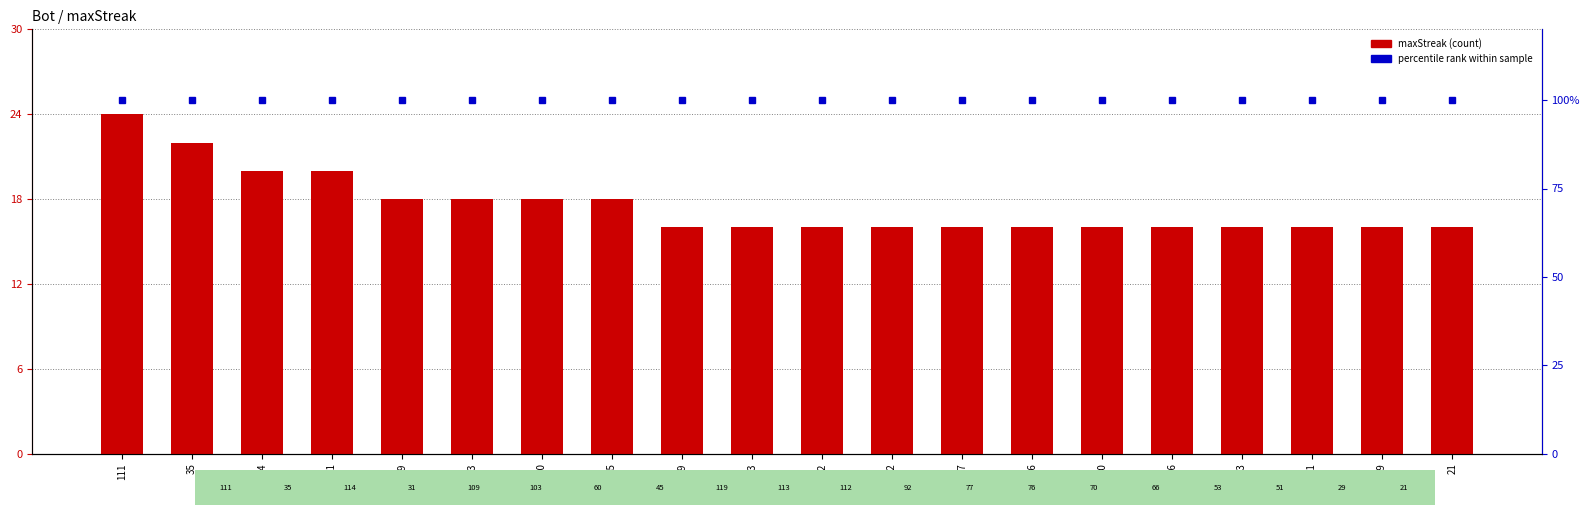

List the labels in order of percentile rank value, largest first.

111, 35, 114, 31, 109, 103, 60, 45, 119, 113, 112, 92, 77, 76, 70, 66, 53, 51, 29, 21